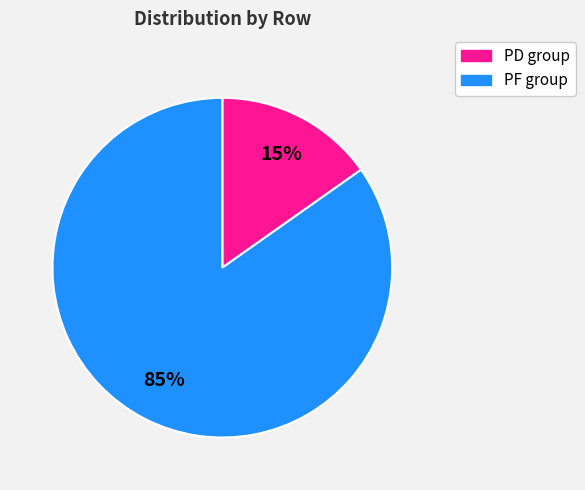

Is there any slice that represents more than half of the pie?

Yes